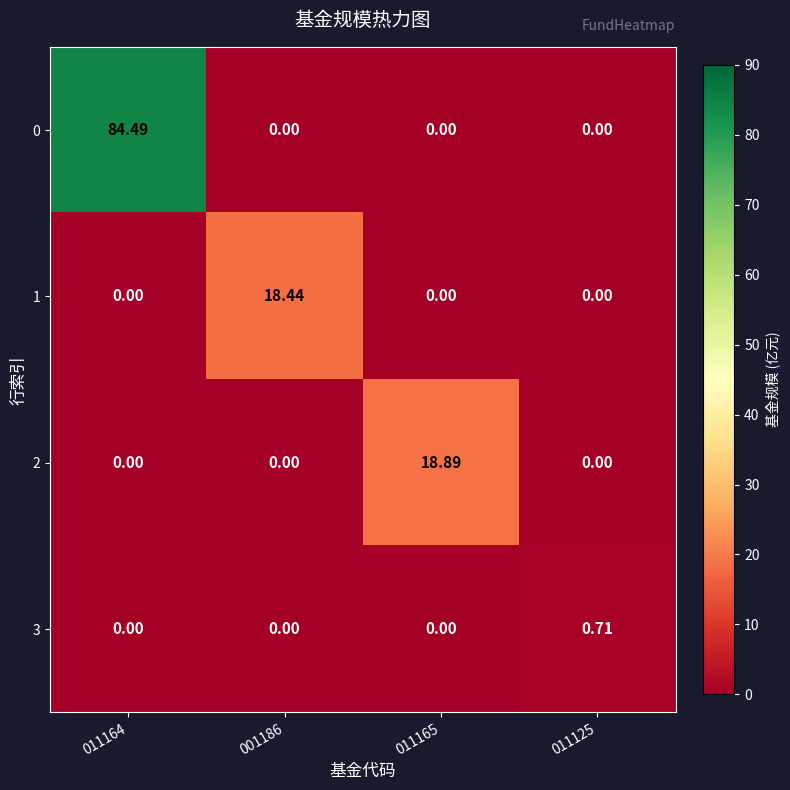

Count the number of categories in the chart.

4